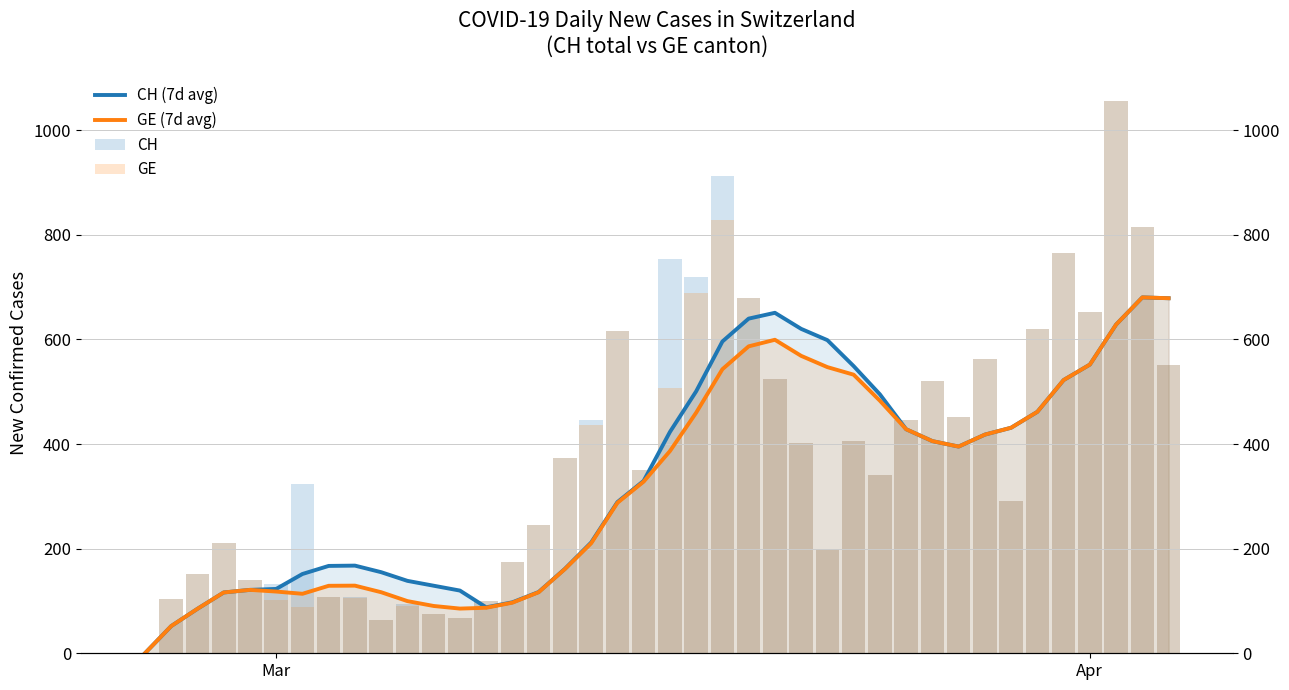

Reading left to right, transcribe all the data shown in this chart.

CH (7d avg): 0.0	52.0	85.0	116.2	121.2	123.0	151.6	167.0	167.6	155.0	138.4	129.1	119.9	87.9	97.4	117.1	161.4	211.7	289.0	329.6	423.0	500.7	596.0	639.7	650.9	620.1	598.6	549.0	495.0	428.3	405.6	395.1	418.0	431.1	461.6	522.3	551.9	628.4	680.3	678.7
GE (7d avg): 0.0	52.0	85.0	116.2	121.2	118.0	113.7	129.0	129.3	116.7	99.7	90.4	85.4	87.0	96.7	116.7	161.0	210.3	287.6	328.1	386.4	459.9	543.0	586.7	599.3	568.6	547.0	532.6	482.9	428.3	405.6	395.1	418.0	431.1	461.6	522.3	551.9	628.4	680.3	678.7
CH: 0.0	104.0	151.0	210.0	141.0	132.0	323.0	108.0	108.0	63.0	94.0	76.0	67.0	99.0	175.0	246.0	373.0	446.0	617.0	351.0	753.0	719.0	913.0	679.0	524.0	402.0	200.0	406.0	341.0	446.0	520.0	451.0	562.0	292.0	619.0	766.0	653.0	1056.0	814.0	551.0
GE: 0.0	104.0	151.0	210.0	141.0	102.0	88.0	107.0	106.0	63.0	91.0	76.0	67.0	99.0	175.0	246.0	373.0	436.0	617.0	351.0	507.0	689.0	828.0	679.0	524.0	402.0	200.0	406.0	341.0	446.0	520.0	451.0	562.0	292.0	619.0	766.0	653.0	1056.0	814.0	551.0